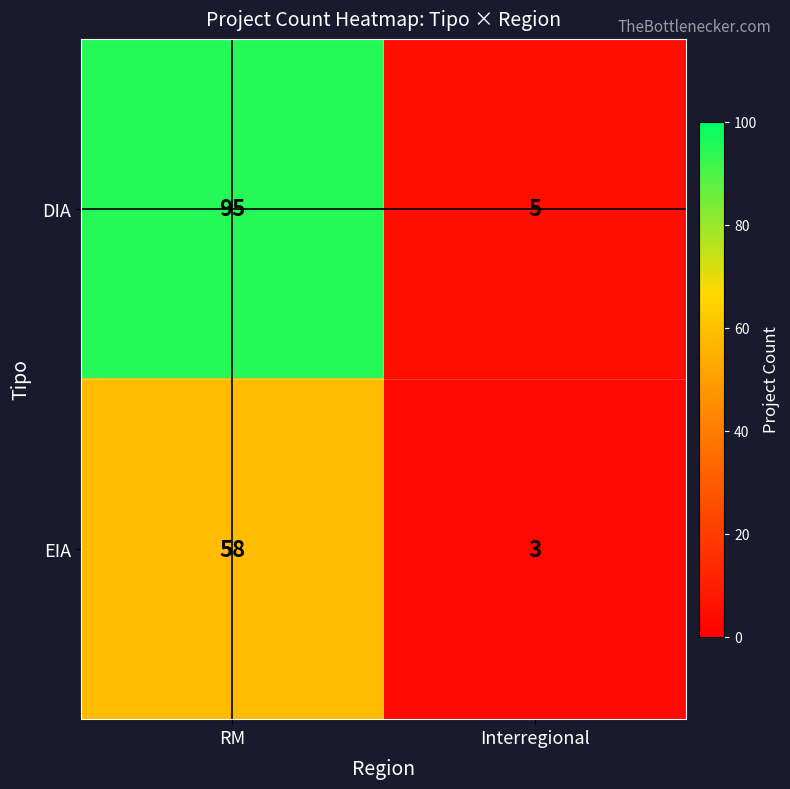

How many values in the EIA series are below 58?

1